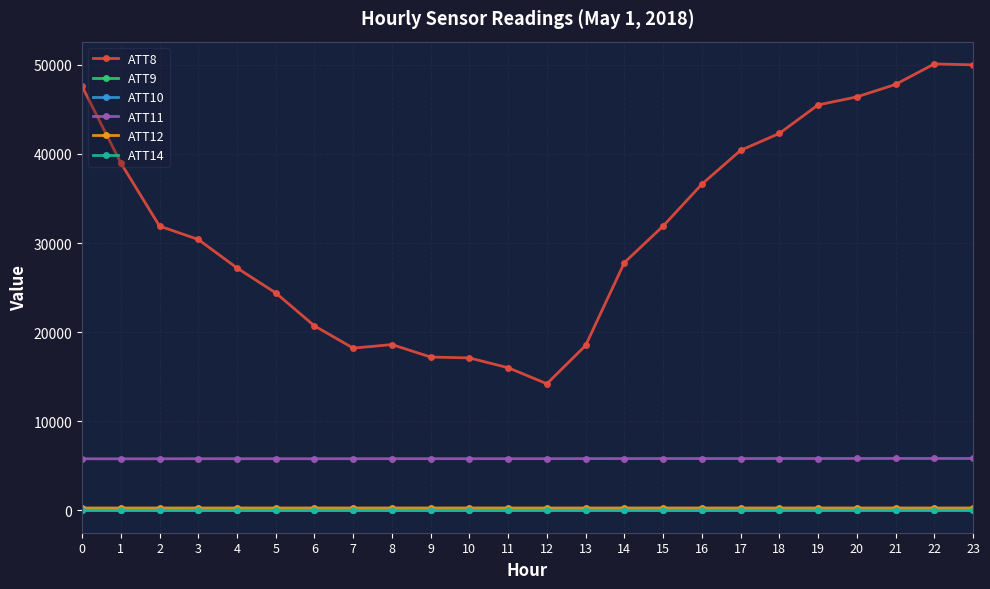

What is the greatest value displayed?

50100.0